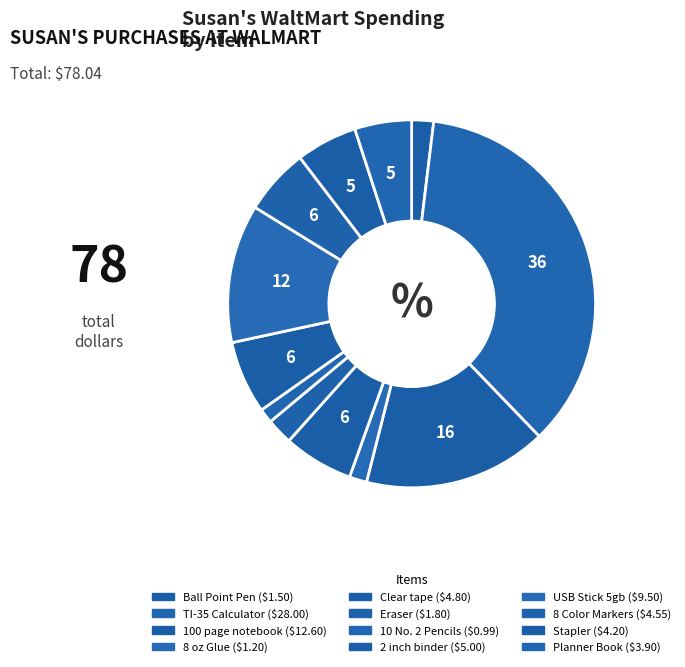

How many segments does this pie chart have?

12